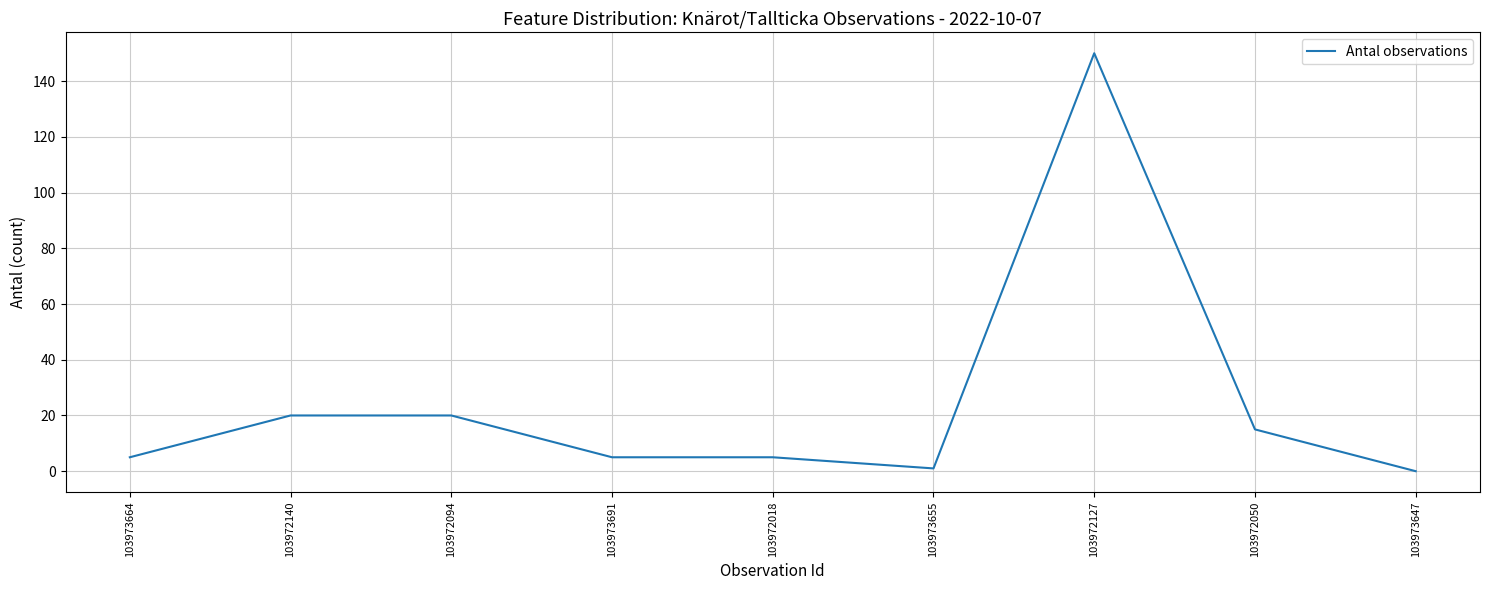

Is it true that the value at 103972140 is 9?

False